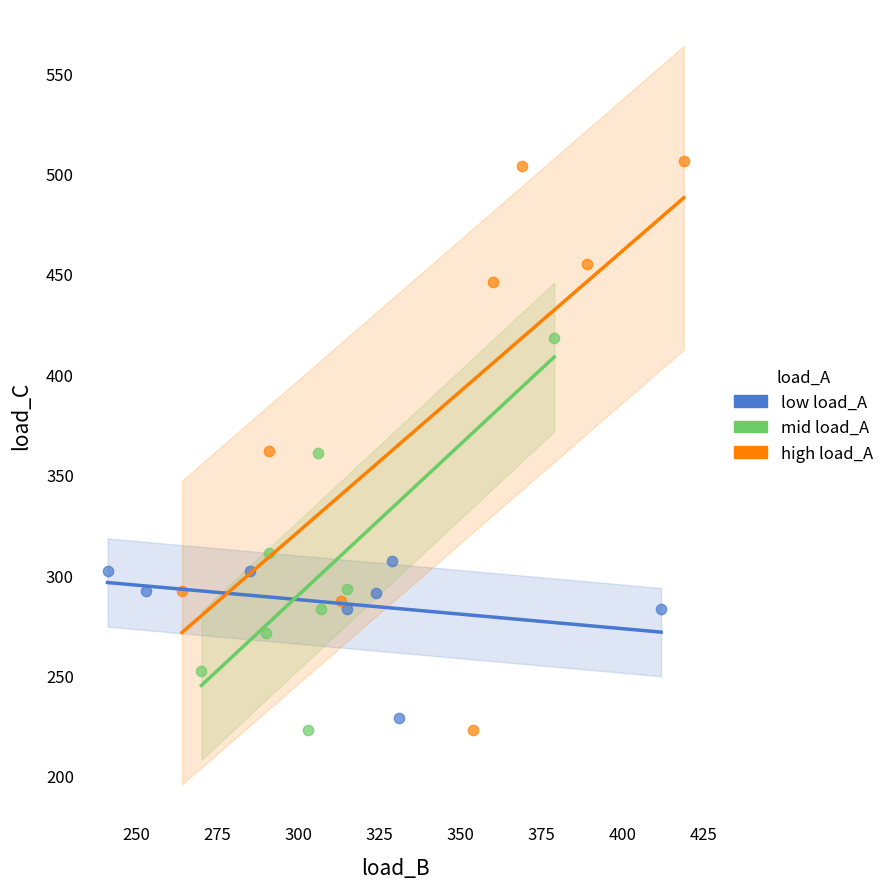

Which series has the widest spread of Y values?

high load_A